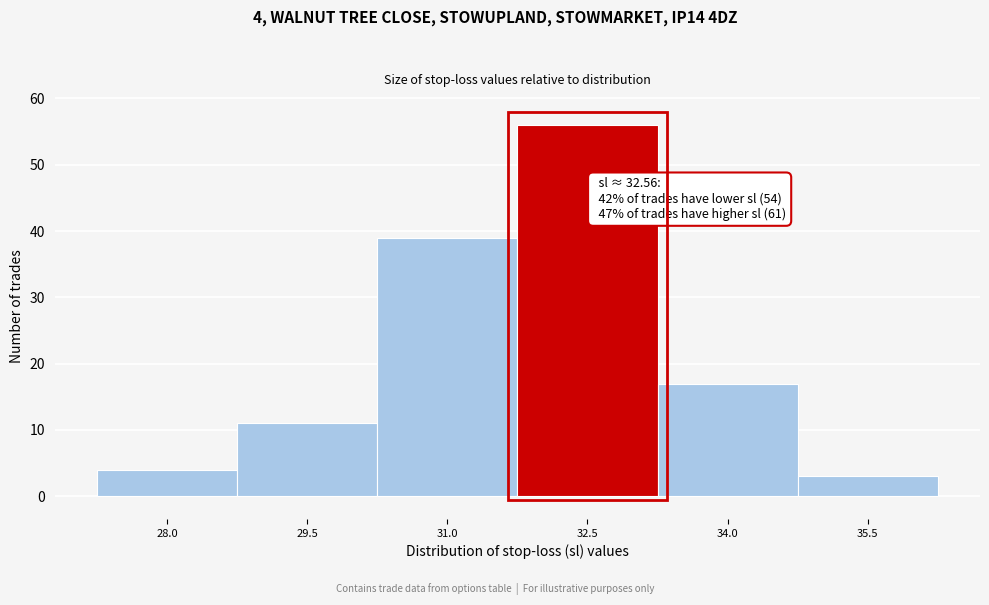

Reading right to left, what are all the values shown in this chart?

3	17	56	39	11	4